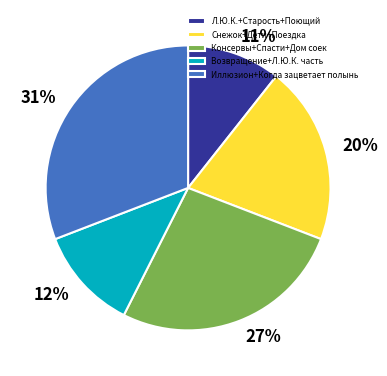

The Возвращение+Л.Ю.К. часть slice represents 12% of the pie. True or false?

True